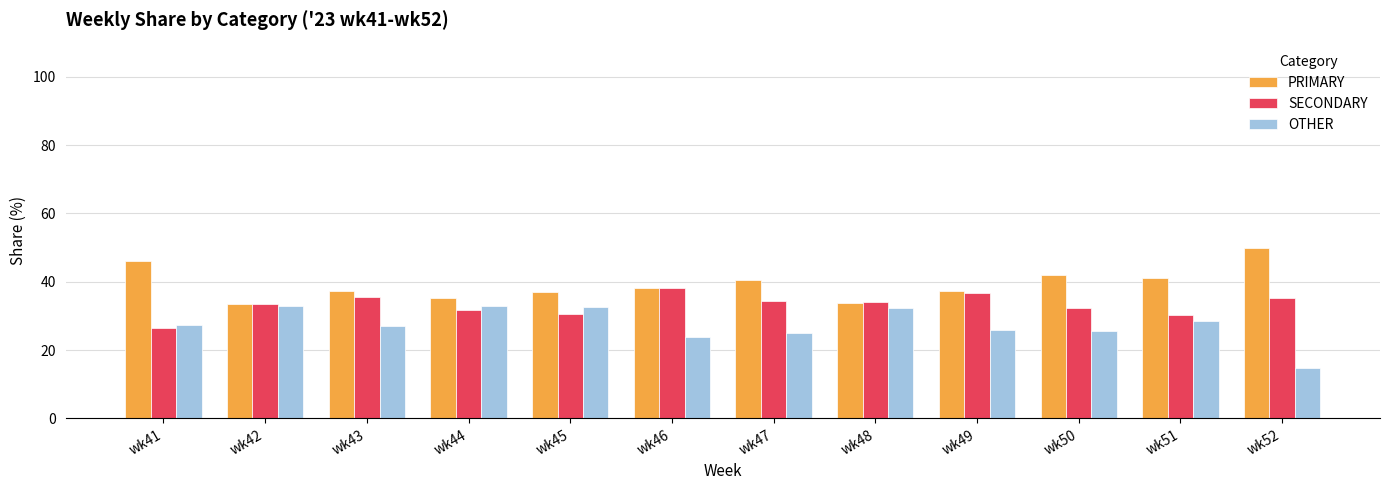

The value of OTHER at wk45 is 32.5. True or false?

True